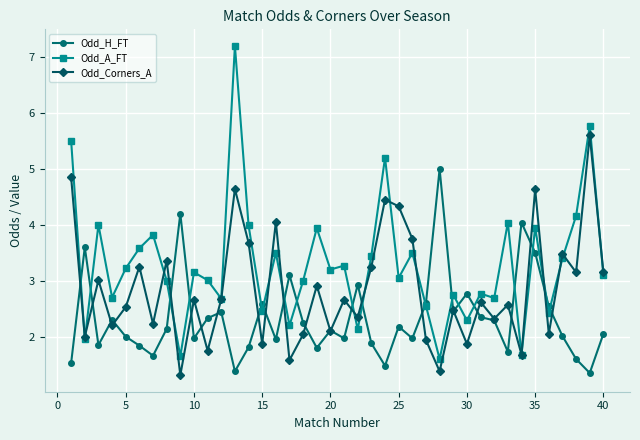

Count the number of data series in this chart.

3